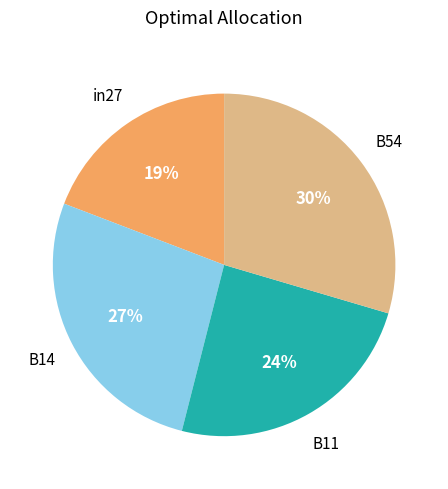

To the nearest percent, what is the average slice percentage?

25%